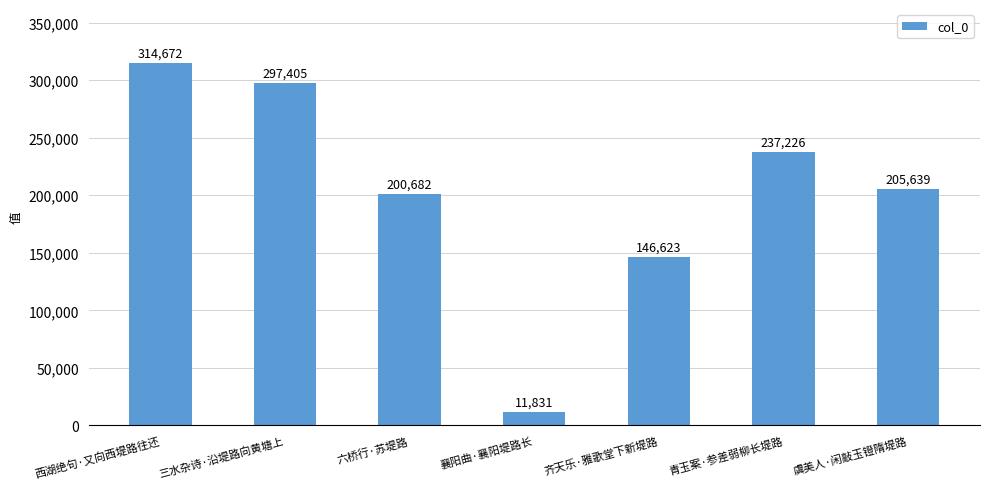

Rank the categories by value from lowest to highest.

襄阳曲·襄阳堤路长, 齐天乐·雅歌堂下新堤路, 六桥行·苏堤路, 虞美人·闲敲玉镫隋堤路, 青玉案·参差弱柳长堤路, 三水杂诗·沿堤路向黄塘上, 西湖绝句·又向西堤路往还